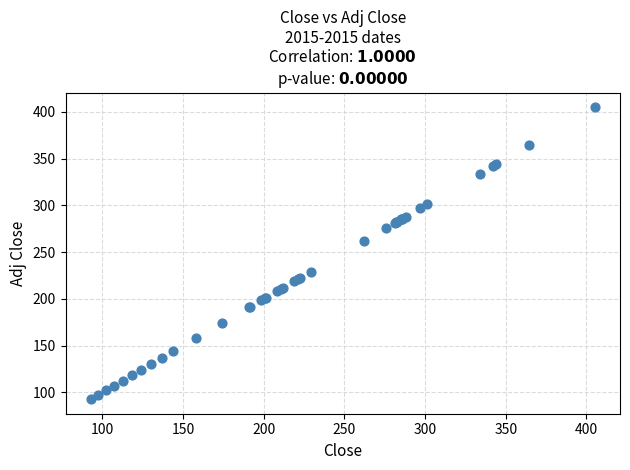

What Y value in the scatter plot is closest to 249?

262.1